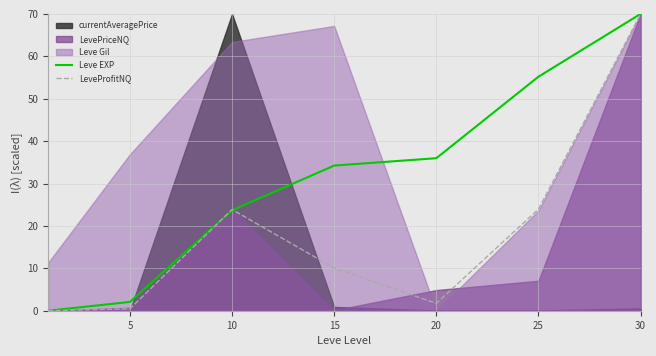

How many lines are shown in the chart?

2